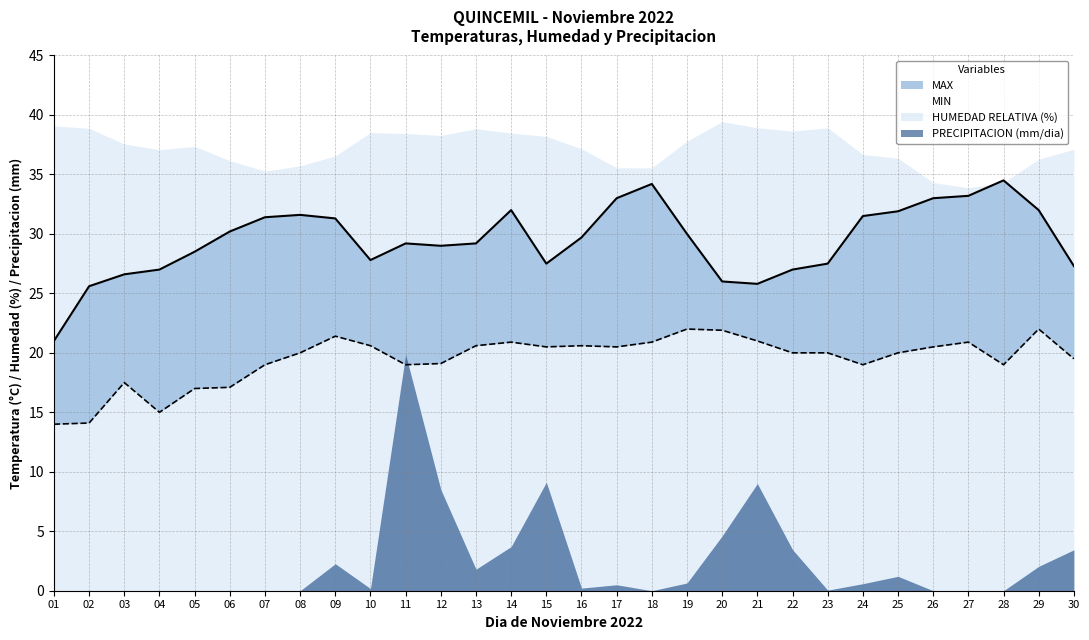

What is the maximum value shown in the chart?

34.5